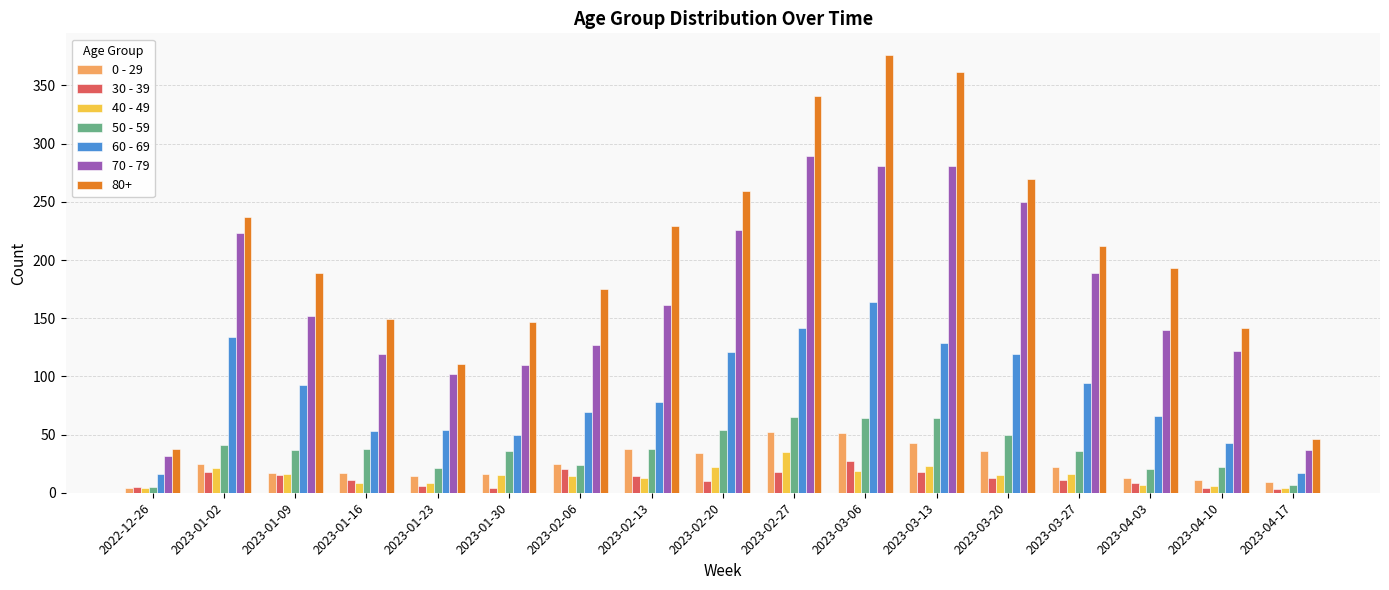

Which label corresponds to the largest value in the chart?

2023-03-06